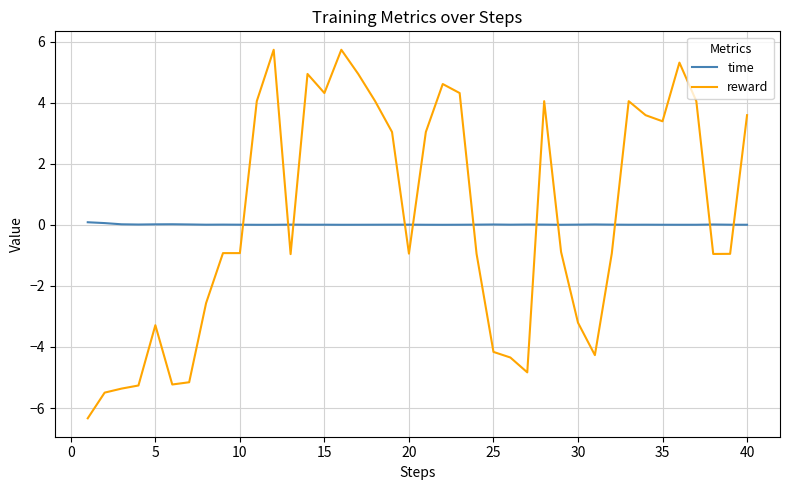

What is the maximum value shown in the chart?

5.7